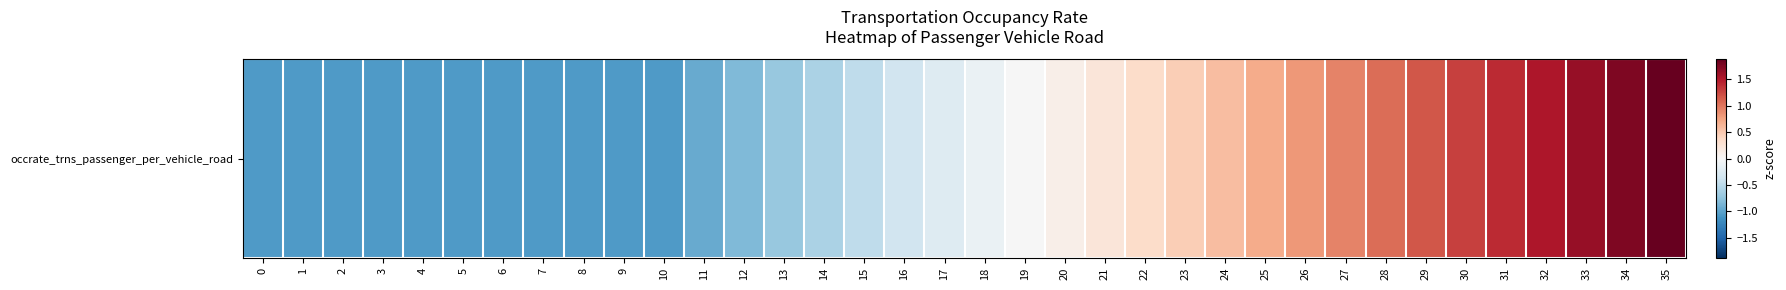

What is the minimum value shown in the chart?

-1.1